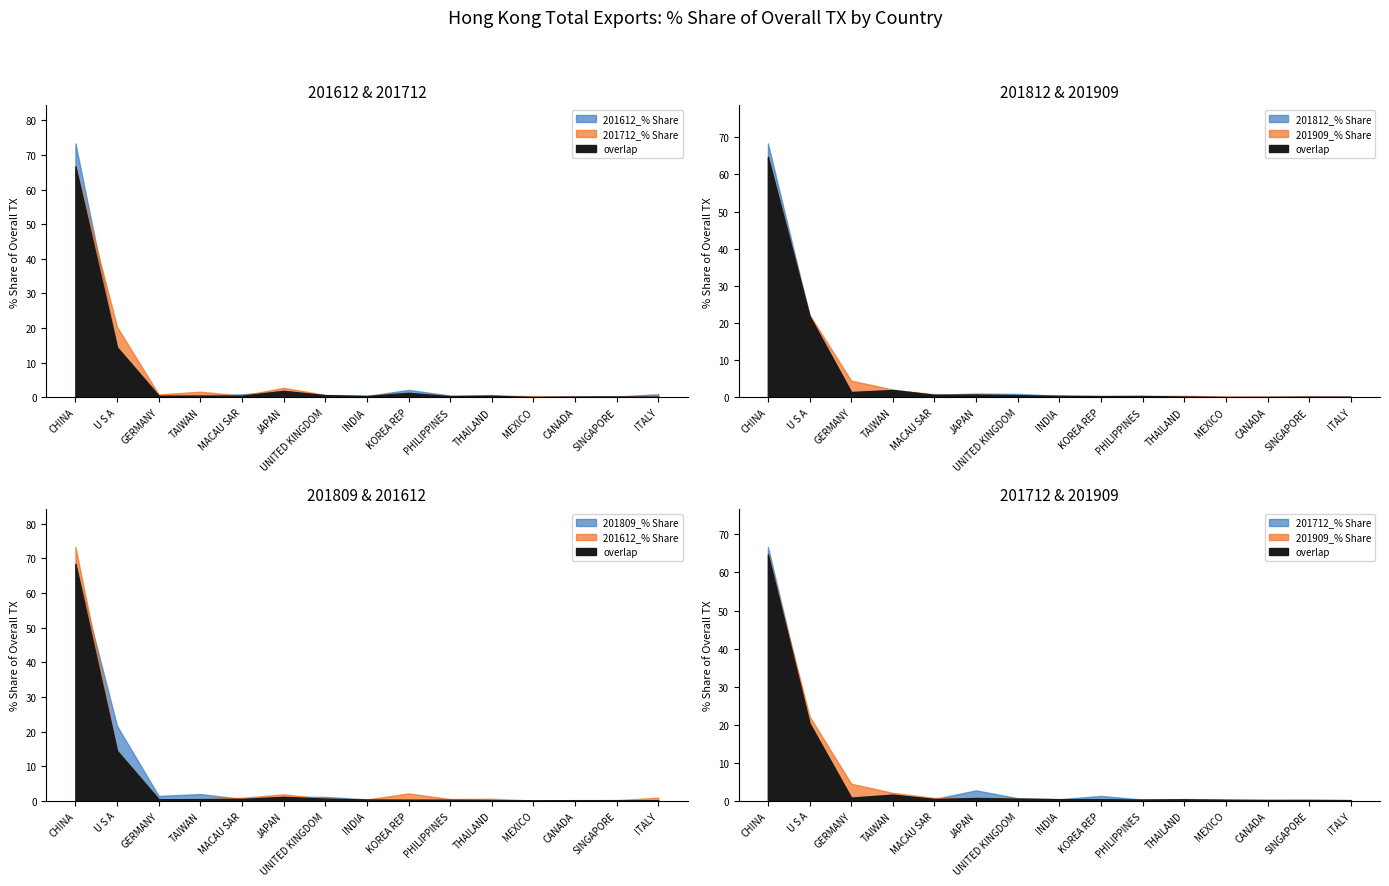

The 201812_% Share series shows 0.2 at PHILIPPINES. True or false?

False